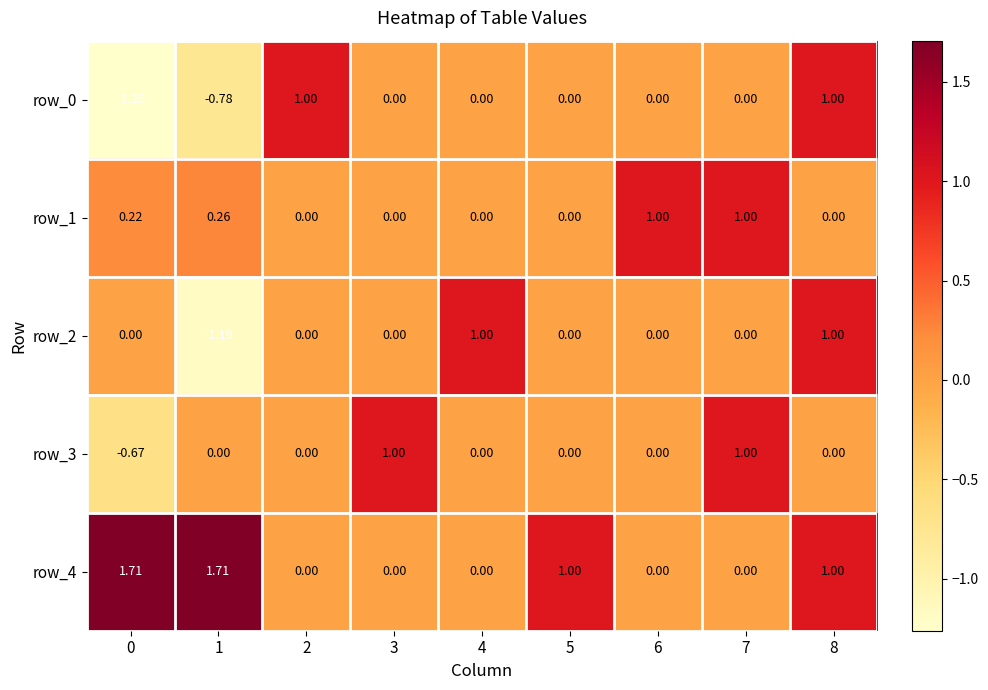

What is the average value of the row_4 series?

0.6